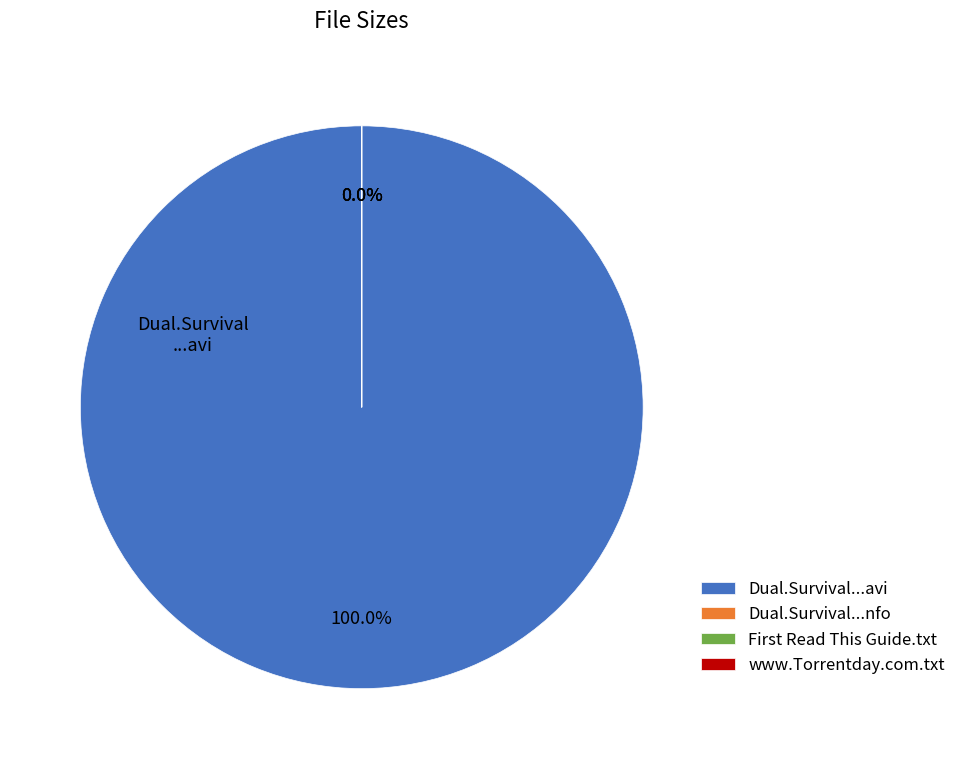

Which slice represents more than half of the pie?

Dual.Survival.S03E01.HDTV.XviD-AFG.avi